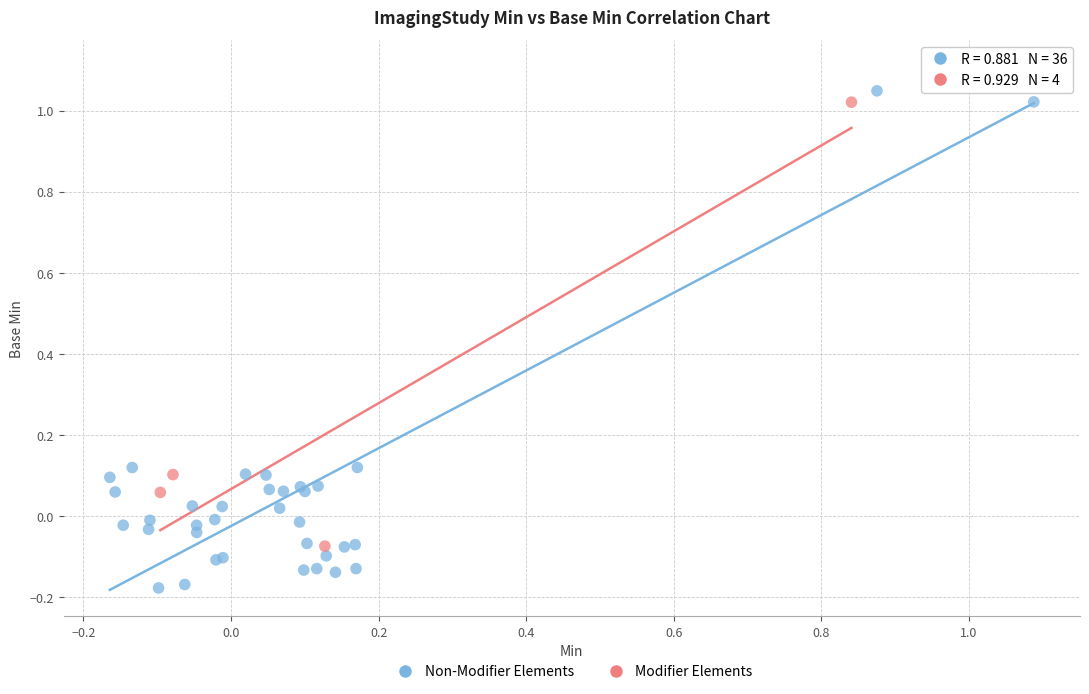

Which series has the widest spread of Y values?

Non-Modifier Elements